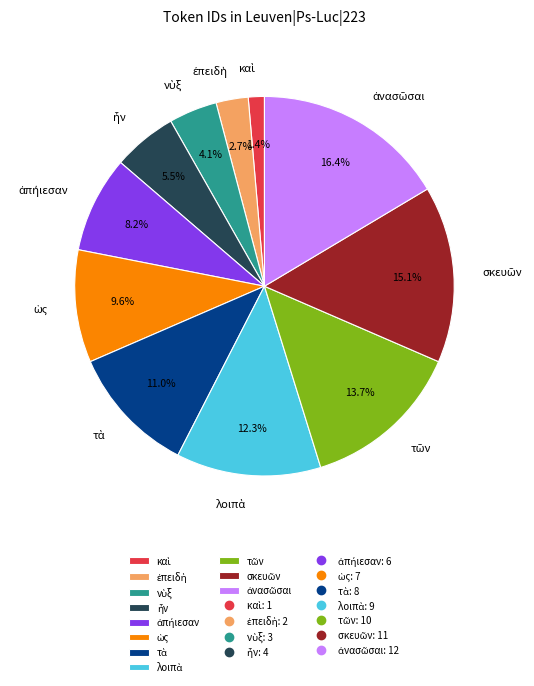

Does any single category account for the majority?

No